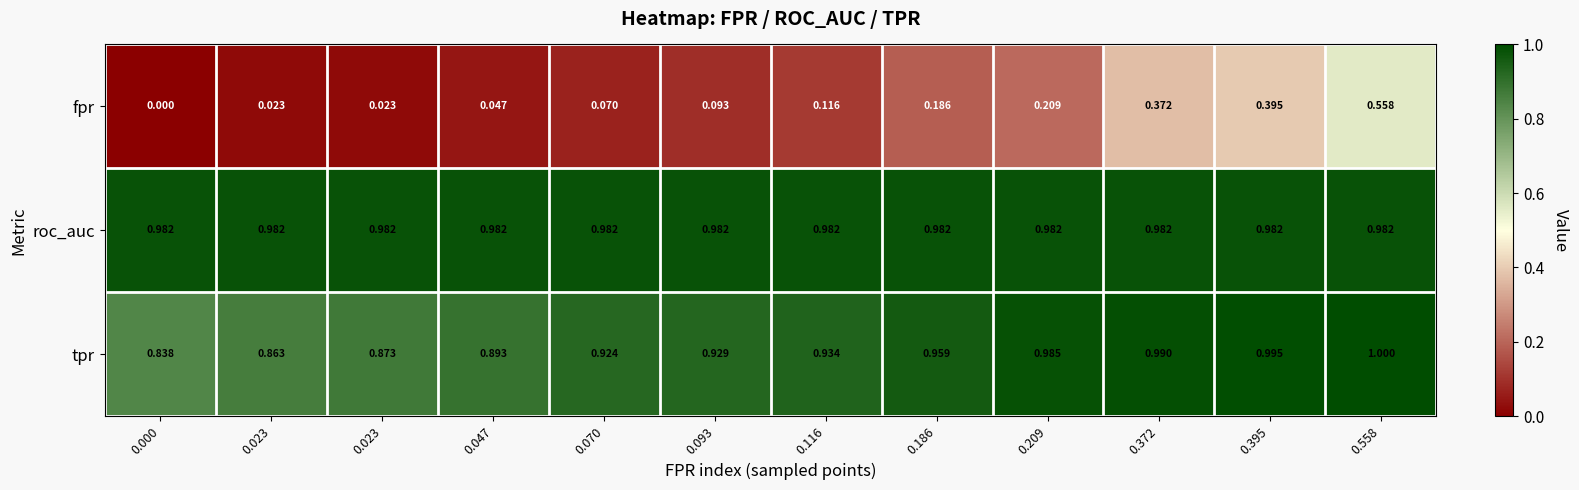

What is the spread (max minus min) of values at 0.116?

0.9